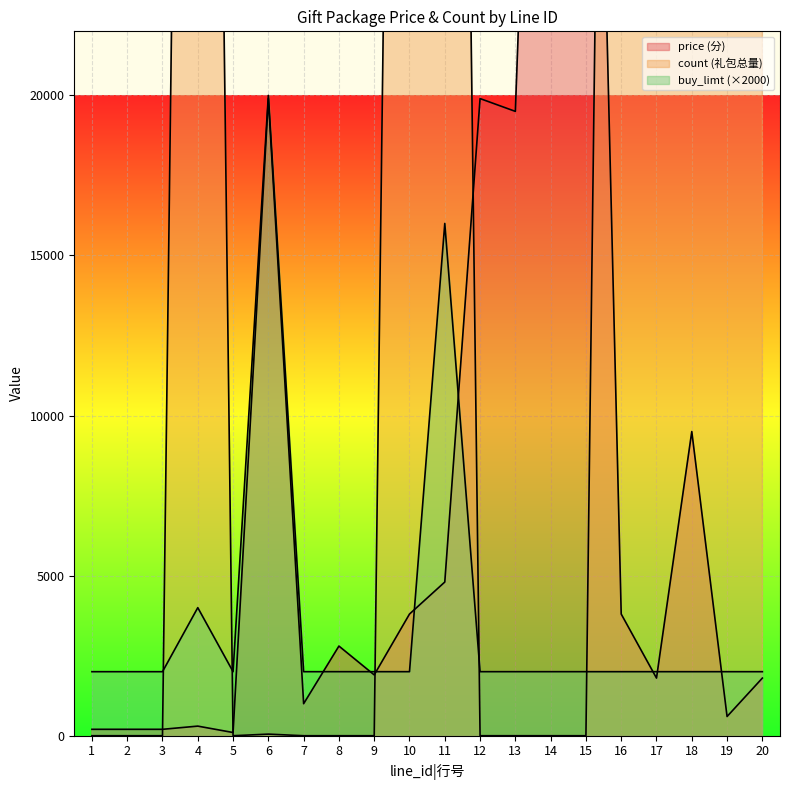

How many lines are shown in the chart?

3